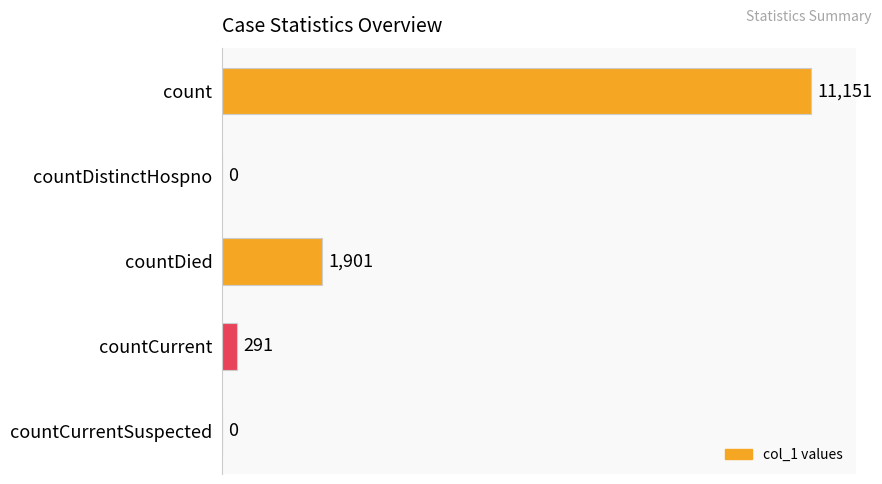

Between countCurrent and countDistinctHospno, which is larger?

countCurrent